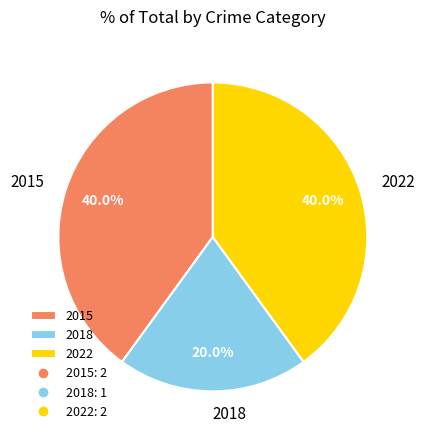

What is the smallest slice in the pie chart?

2018